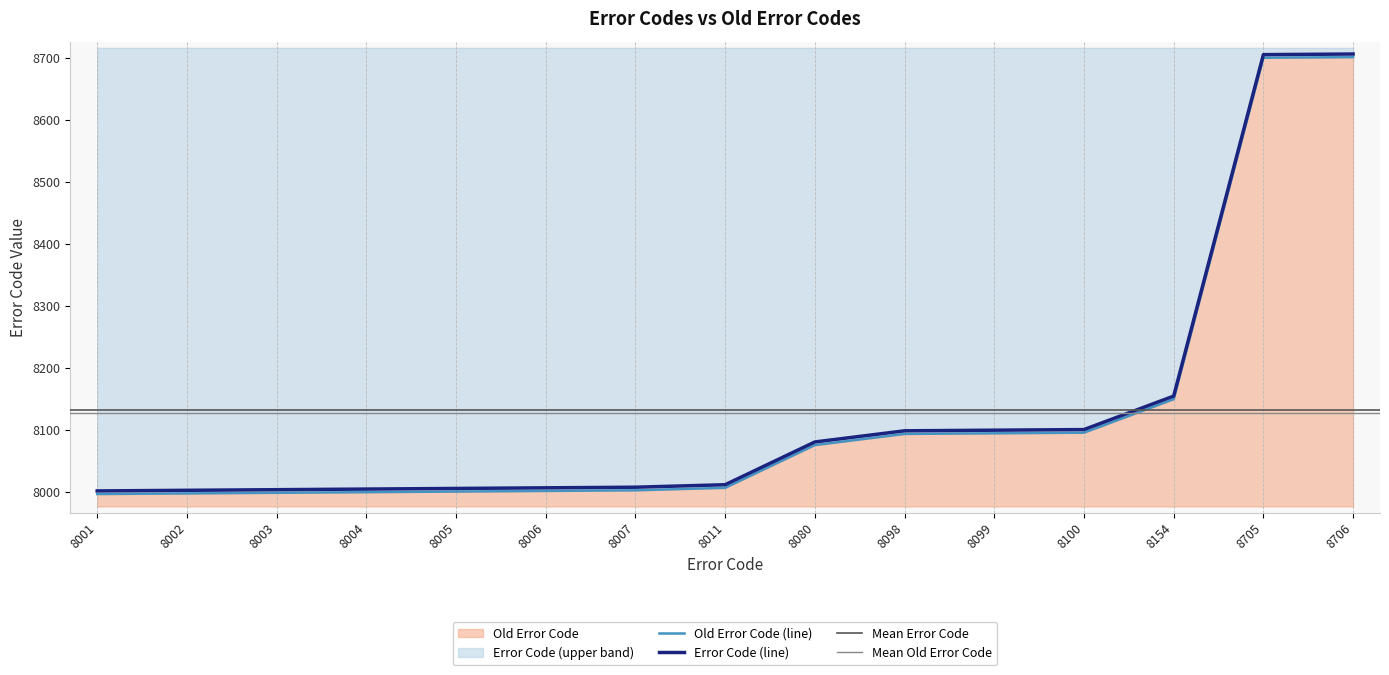

What is the minimum value shown in the chart?

7996